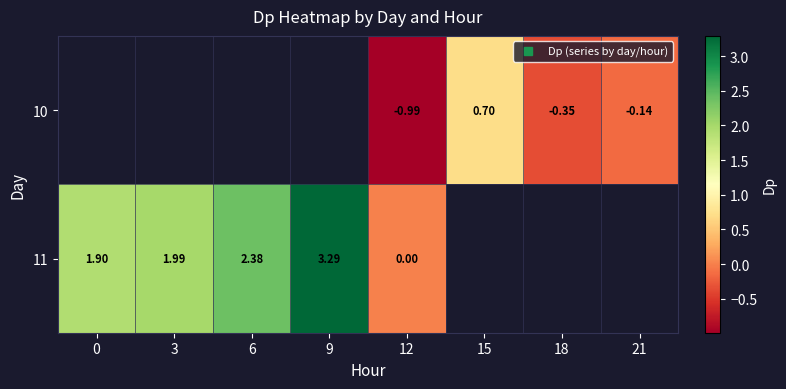

Which series changed the most between 3 and 6?

11